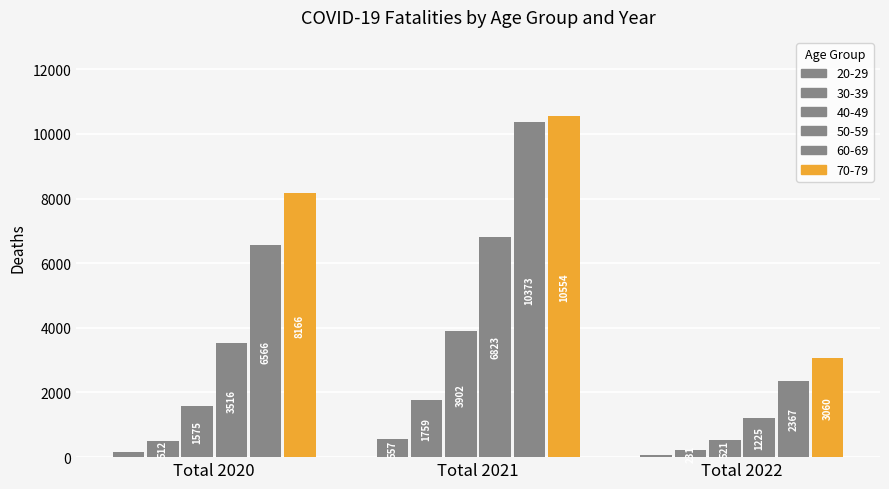

How many bars are there in total?

18